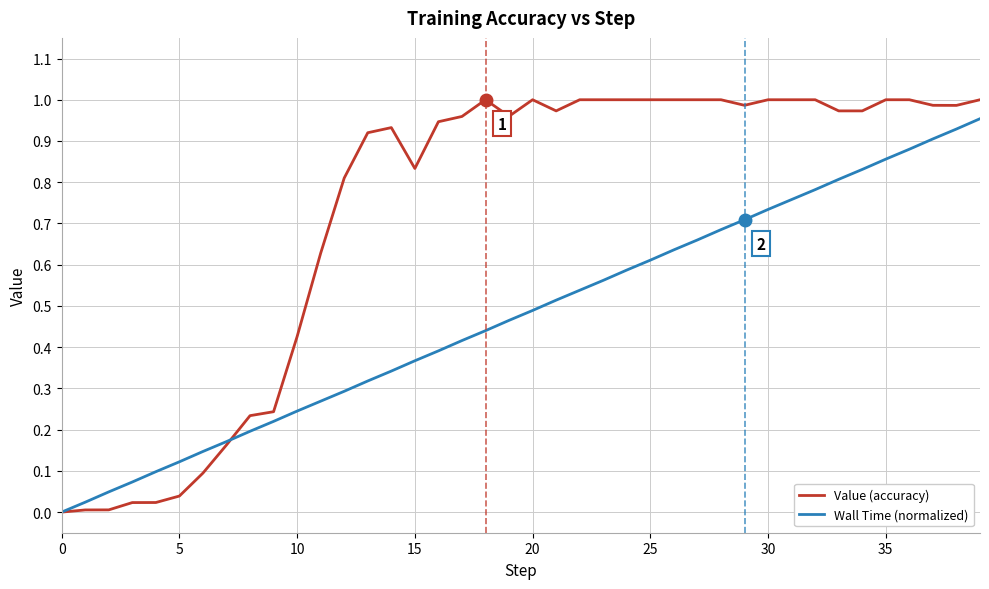

What is the sum of all Wall Time (normalized) values?

19.1